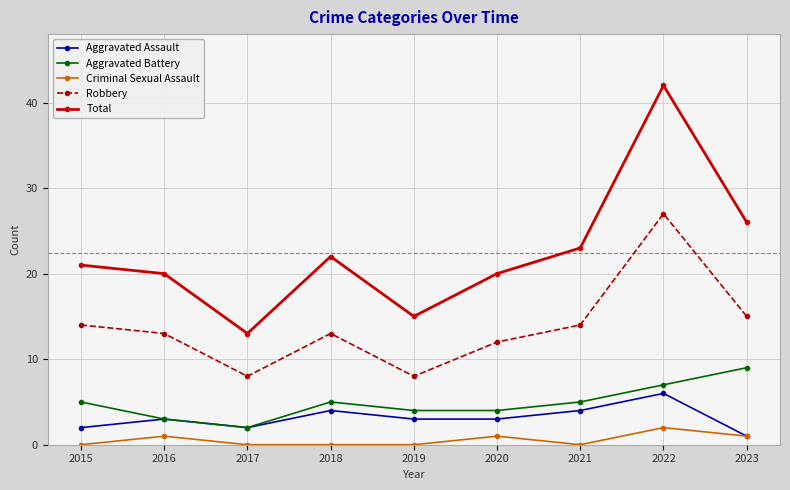

Rank the series by their maximum value, from lowest to highest.

Criminal Sexual Assault, Aggravated Assault, Aggravated Battery, Robbery, Total